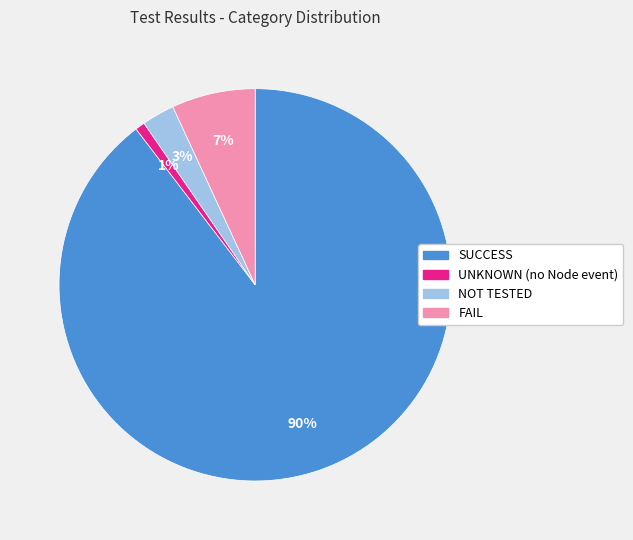

Which slice represents more than half of the pie?

SUCCESS